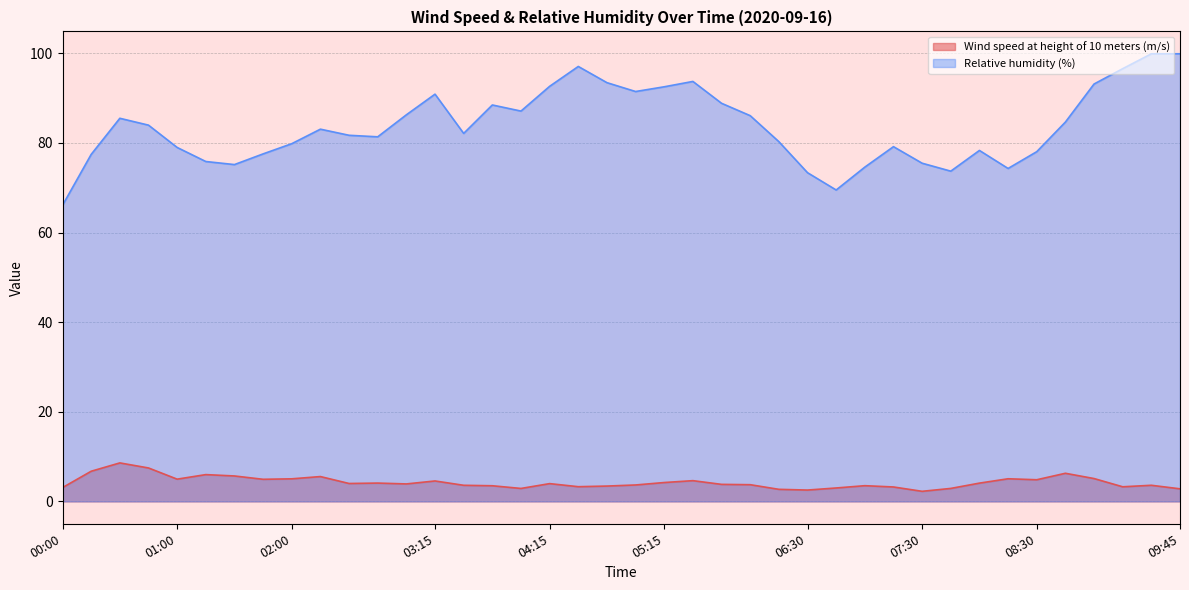

Reading left to right, transcribe all the data shown in this chart.

Wind speed at height of 10 meters (m/s): 00:00=3.1	00:15=6.7	00:30=8.6	00:45=7.5	01:00=5.0	01:15=6.0	01:30=5.7	01:45=4.9	02:00=5.0	02:15=5.5	02:30=4.0	02:45=4.1	03:00=3.9	03:15=4.6	03:30=3.6	03:45=3.5	04:00=2.9	04:15=4.0	04:30=3.3	04:45=3.4	05:00=3.7	05:15=4.2	05:30=4.6	05:45=3.8	06:00=3.7	06:15=2.7	06:30=2.5	06:45=3.0	07:00=3.5	07:15=3.2	07:30=2.2	07:45=2.9	08:00=4.1	08:15=5.1	08:30=4.8	08:45=6.3	09:00=5.1	09:15=3.3	09:30=3.6	09:45=2.8
Relative humidity (%): 00:00=66.1	00:15=77.5	00:30=85.5	00:45=84.0	01:00=79.0	01:15=75.9	01:30=75.2	01:45=77.6	02:00=79.8	02:15=83.1	02:30=81.7	02:45=81.4	03:00=86.3	03:15=90.9	03:30=82.1	03:45=88.5	04:00=87.1	04:15=92.6	04:30=97.1	04:45=93.5	05:00=91.5	05:15=92.5	05:30=93.7	05:45=88.9	06:00=86.1	06:15=80.3	06:30=73.4	06:45=69.5	07:00=74.6	07:15=79.2	07:30=75.5	07:45=73.7	08:00=78.3	08:15=74.3	08:30=78.1	08:45=84.7	09:00=93.2	09:15=96.6	09:30=99.9	09:45=99.9